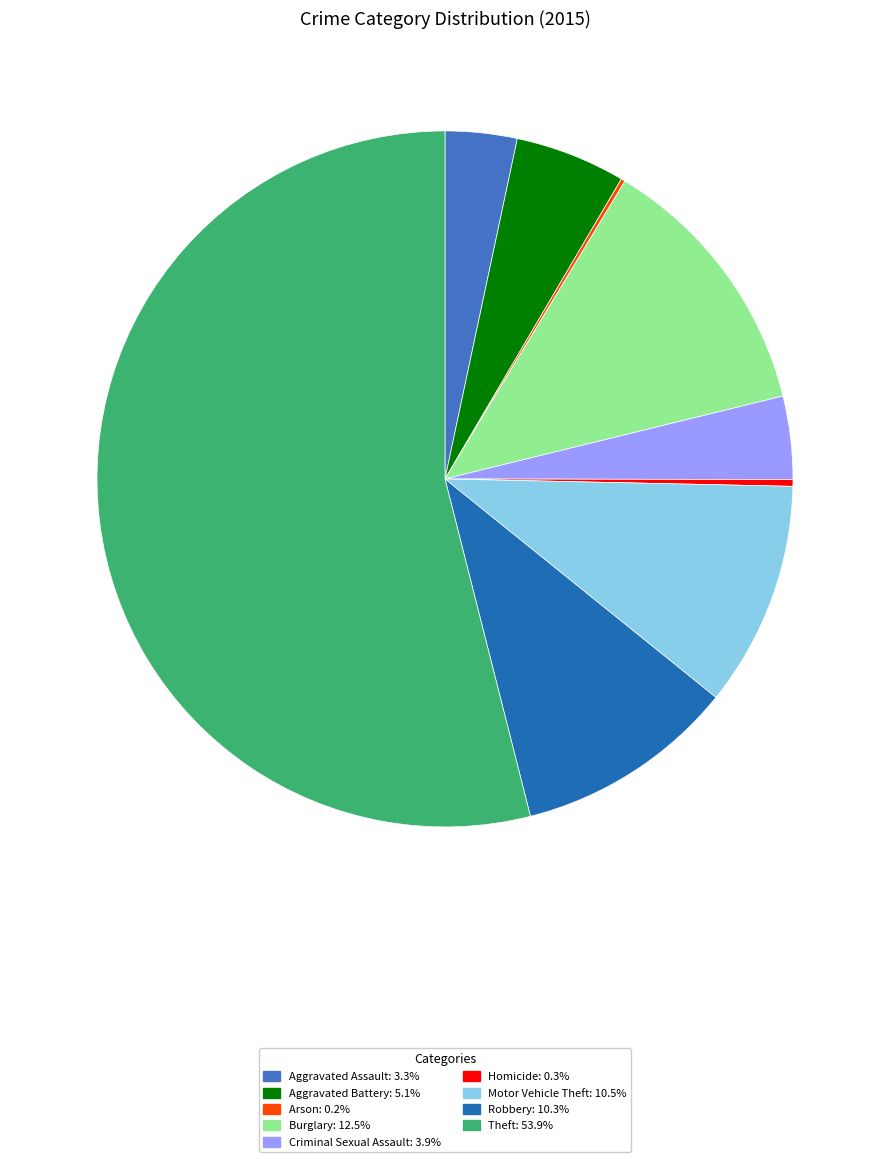

Does Theft represent more than half of the total?

Yes